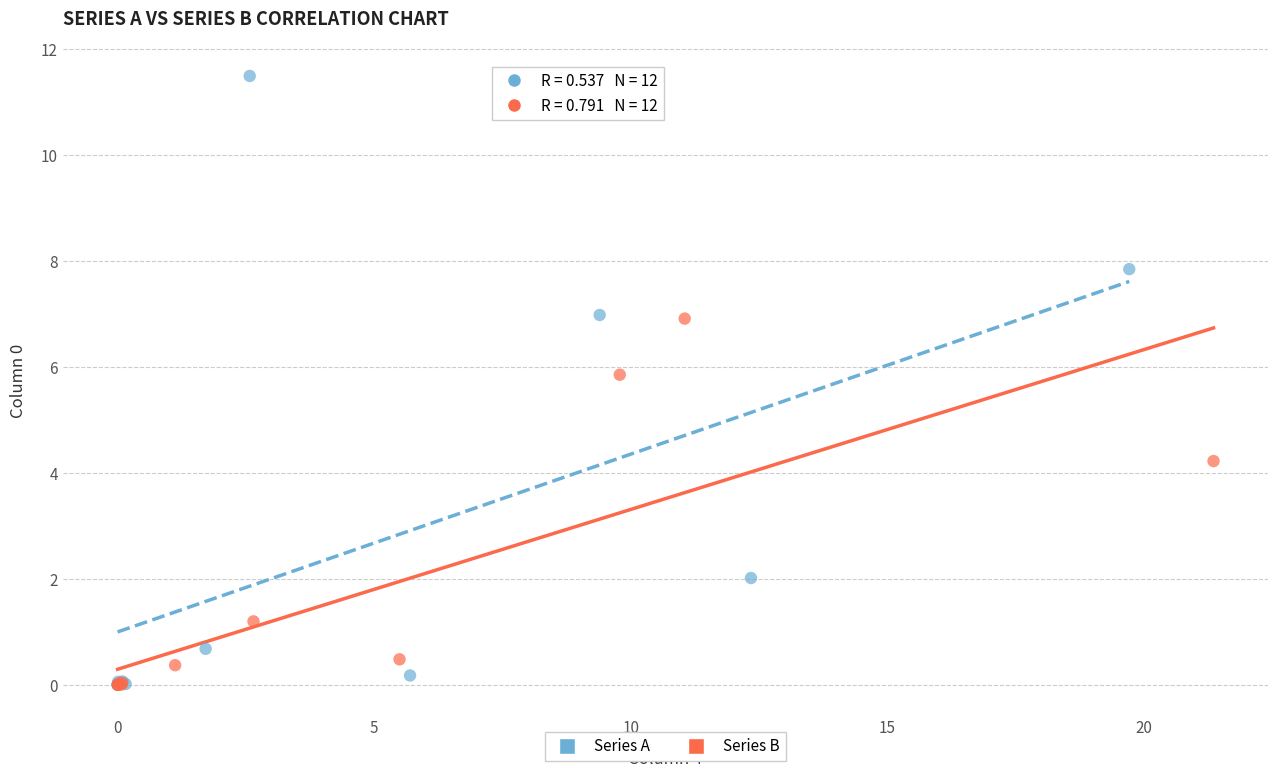

Which series has the largest Y range (max minus min)?

Series A